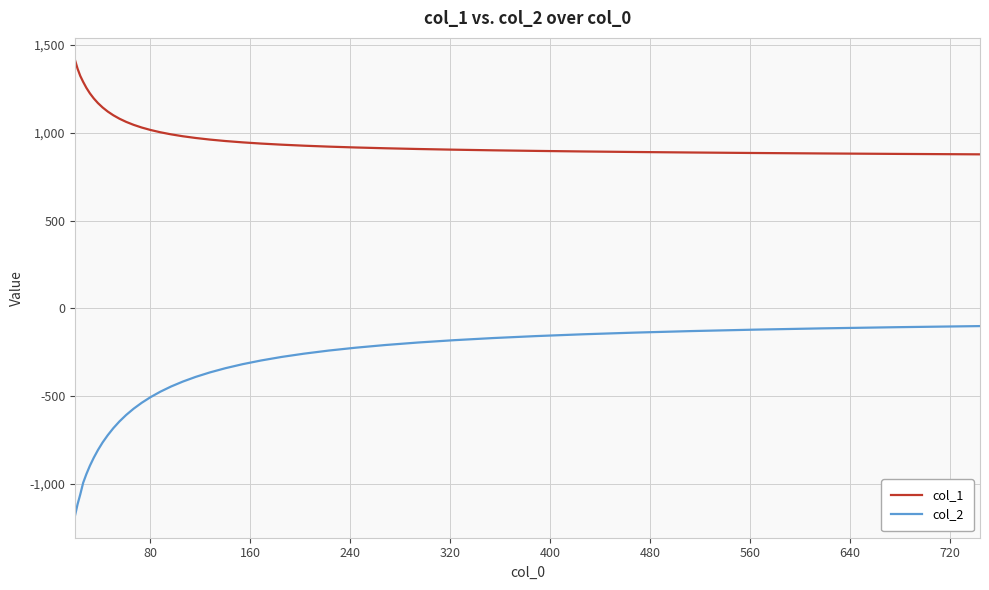

How many lines are shown in the chart?

2